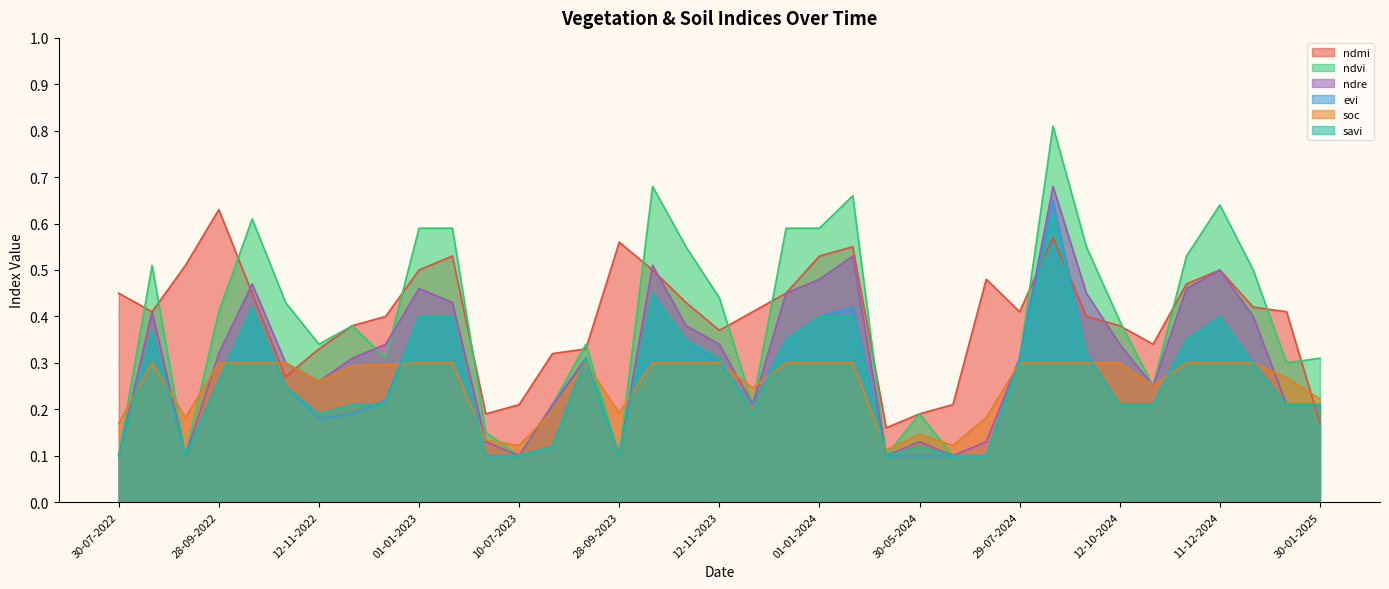

The value of savi at 27-09-2024 is 0.5. True or false?

False